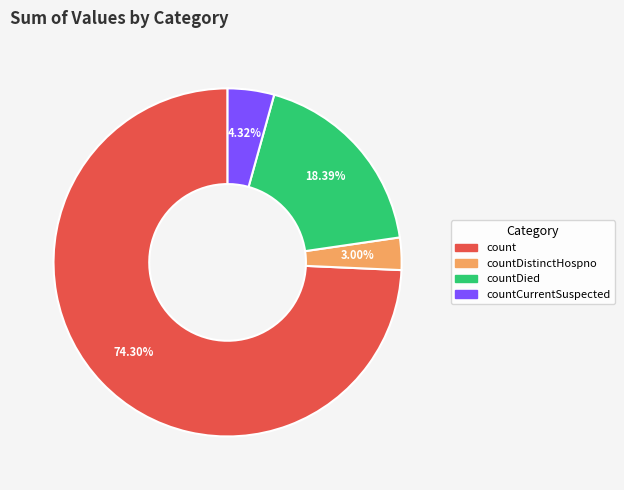

Which category accounts for the majority?

count